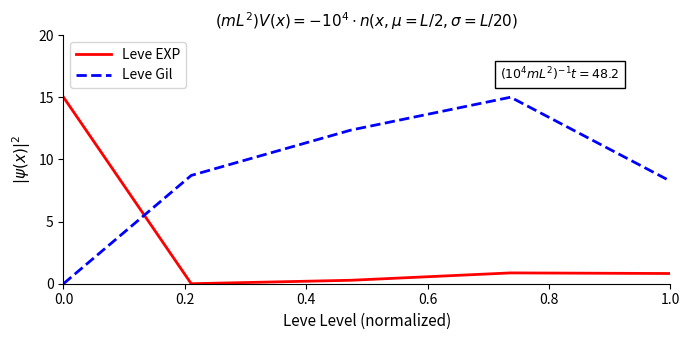

List the series in order of their overall mean, highest first.

Leve Gil, Leve EXP